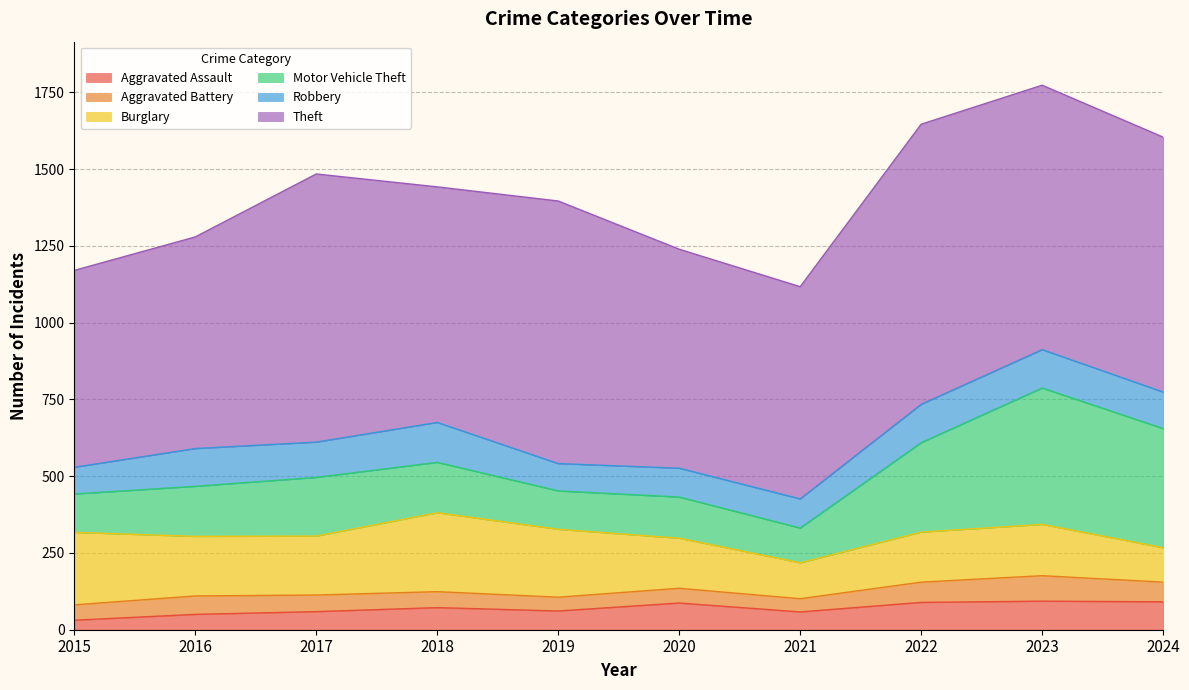

True or false: Aggravated Battery has a value of 43 at 2021.

True